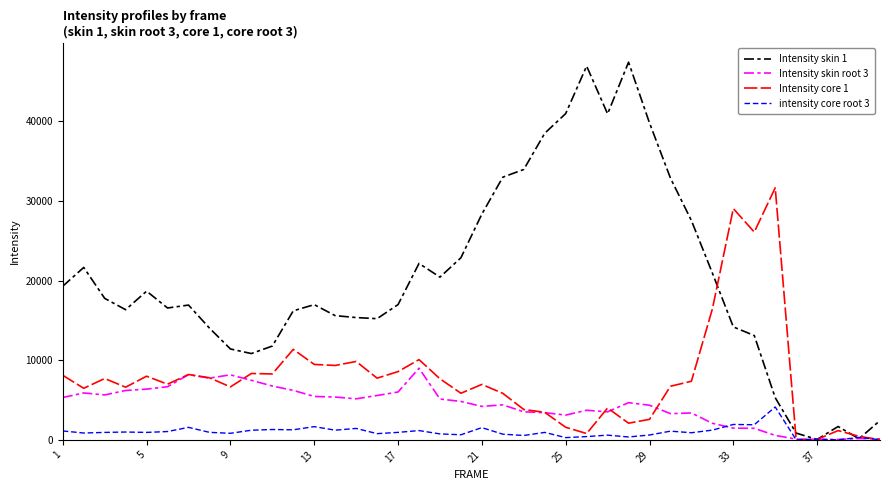

What is the lowest value of the Intensity skin 1 series?

53.2